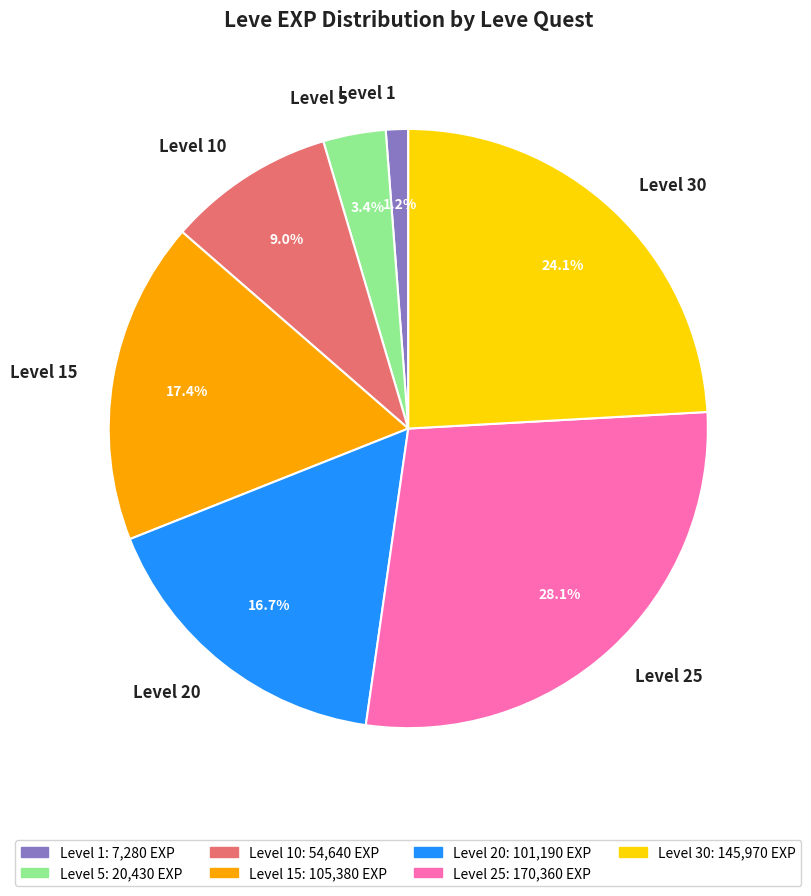

Is the sum of Level 30 and Level 1 greater than half?

No